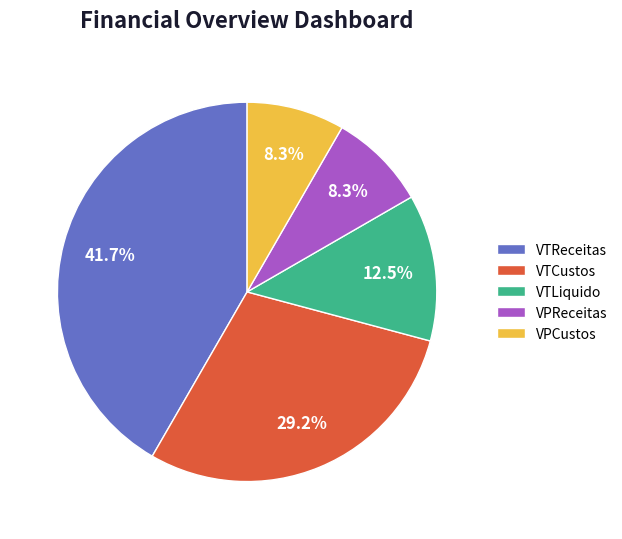

To the nearest percent, what is the average slice percentage?

20%